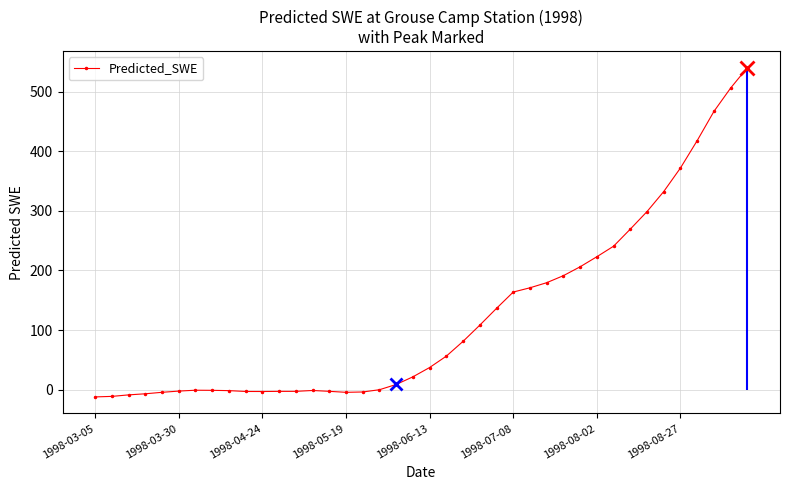

What is the difference between the values at 14 and 19?

24.3